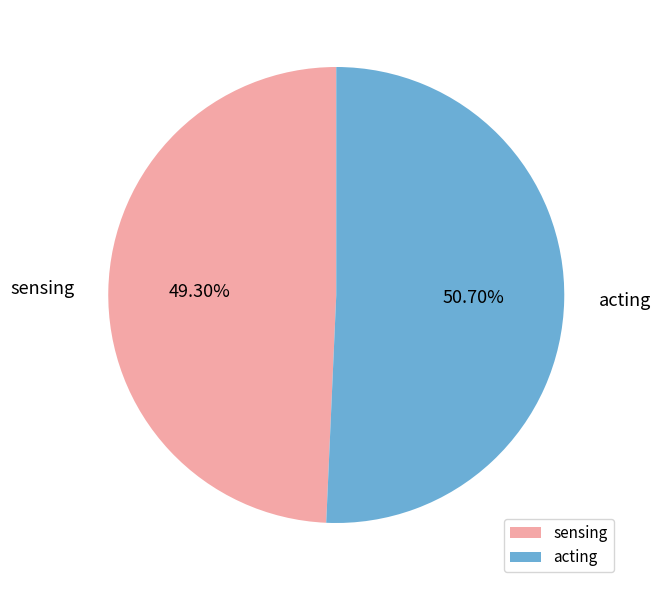

How much of the chart is everything except sensing?

50.7%